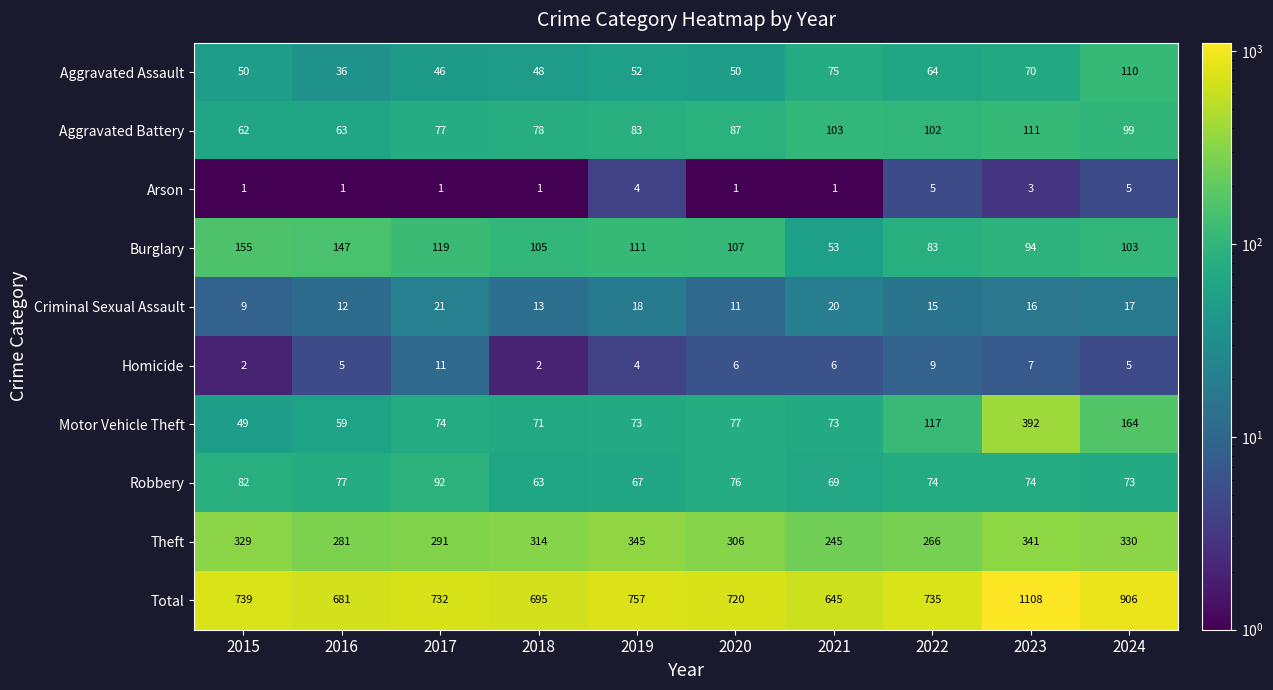

The value of Burglary at 2022 is 83. True or false?

True